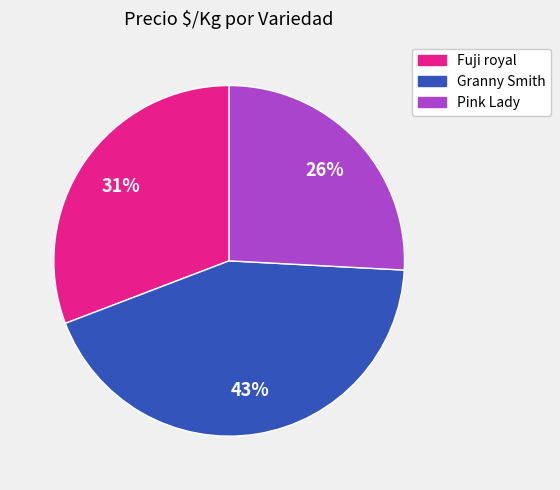

To the nearest percent, what is the average slice percentage?

33%